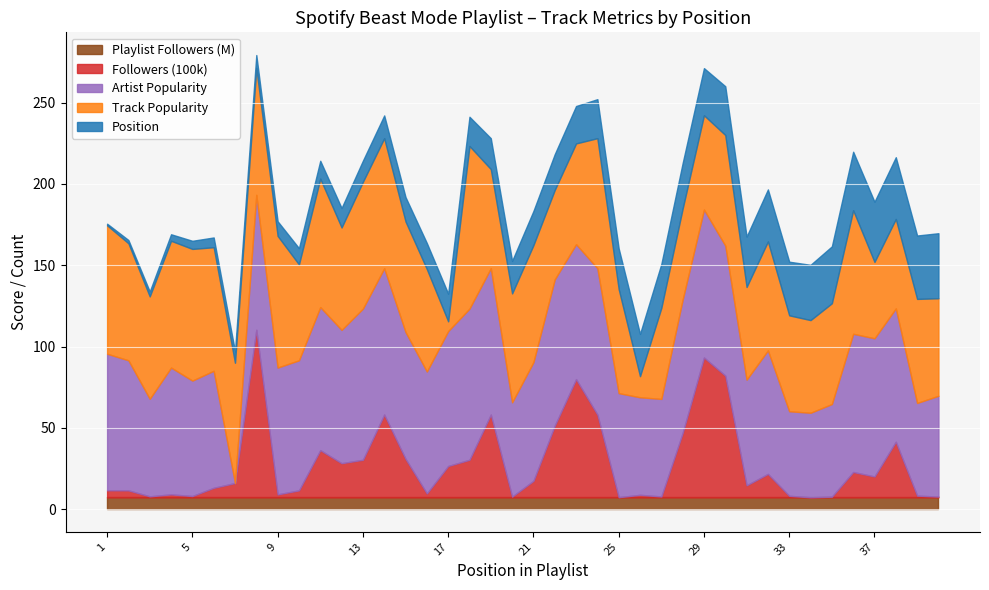

What is the difference between the Track Popularity values at 11 and 33?

20.0